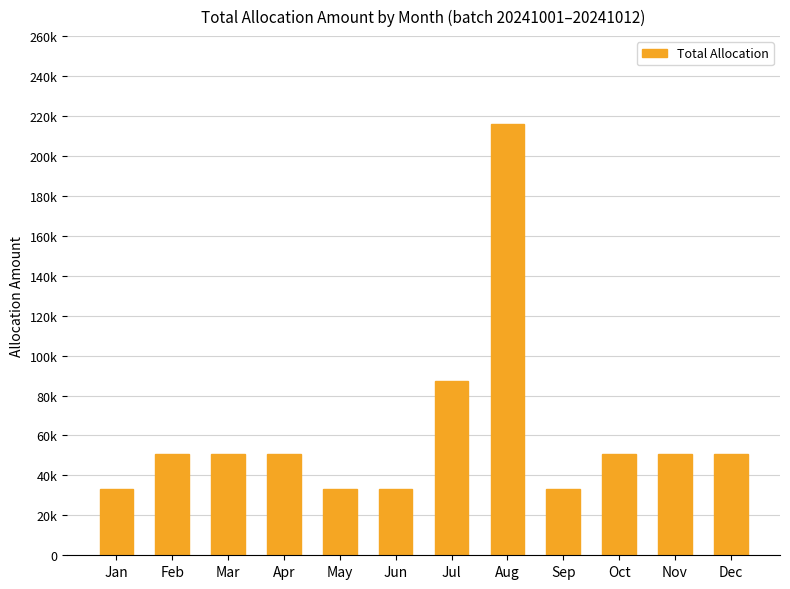

What is the value of the 10th bar from the left?

50600